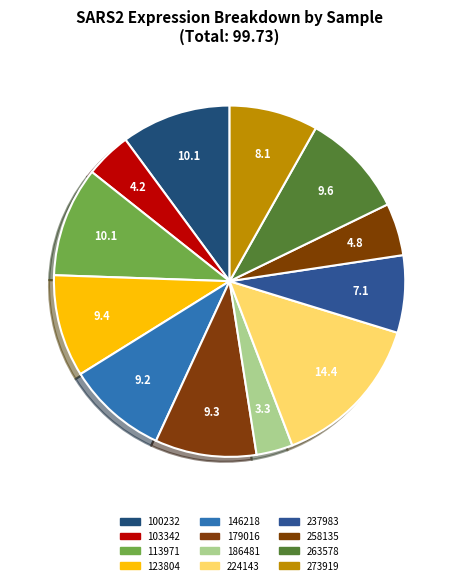

Combined, do 224143 and 146218 account for over 50%?

No